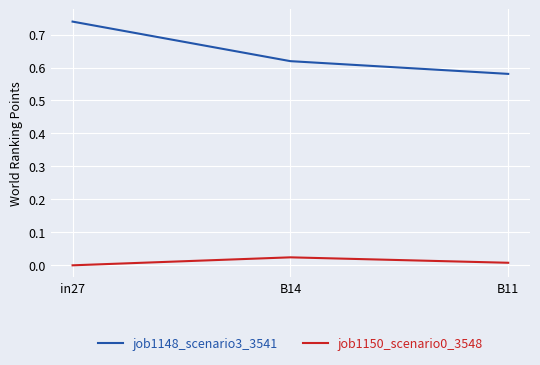

Between in27 and B14, which series saw the biggest shift?

job1148_scenario3_3541